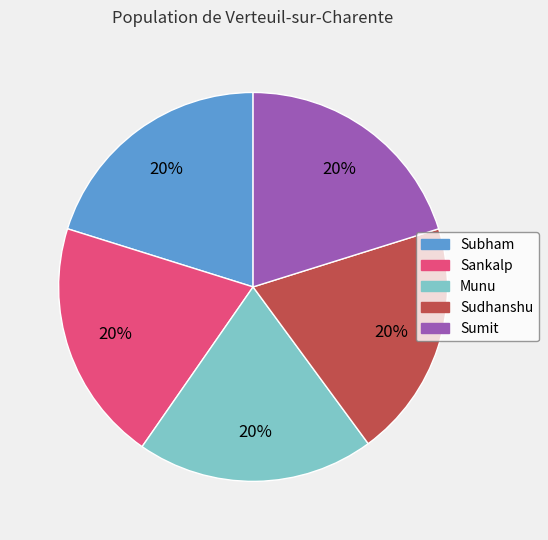

Count the number of slices in the pie.

5